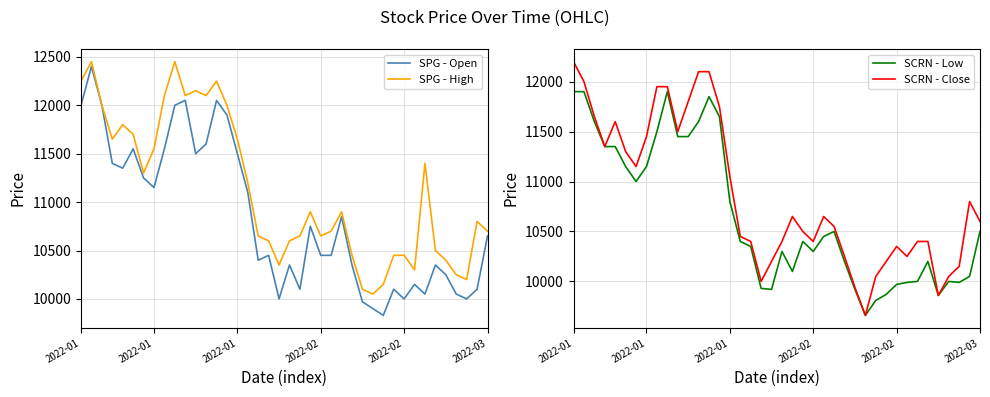

At which label does SPG - Open first exceed 10650?

2022-01